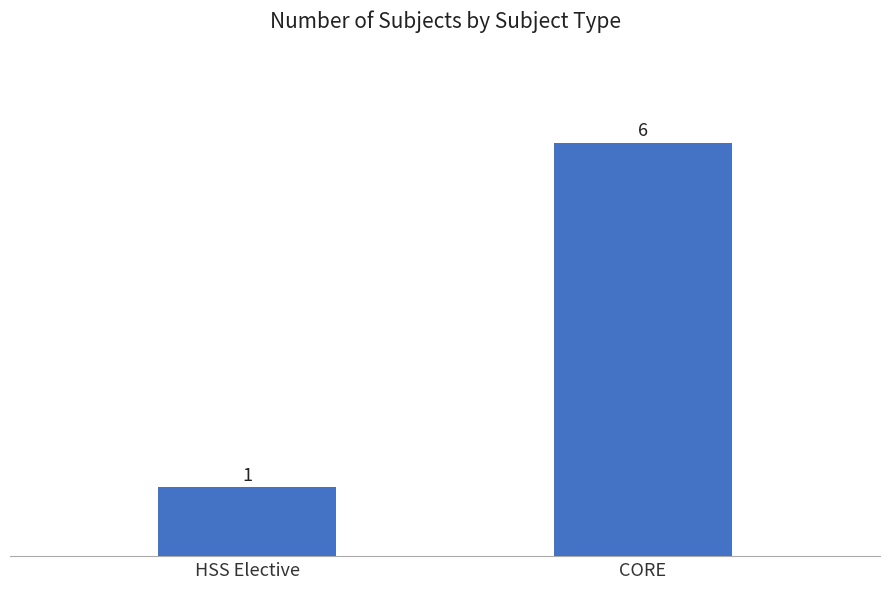

Reading left to right, transcribe all the data shown in this chart.

1	6